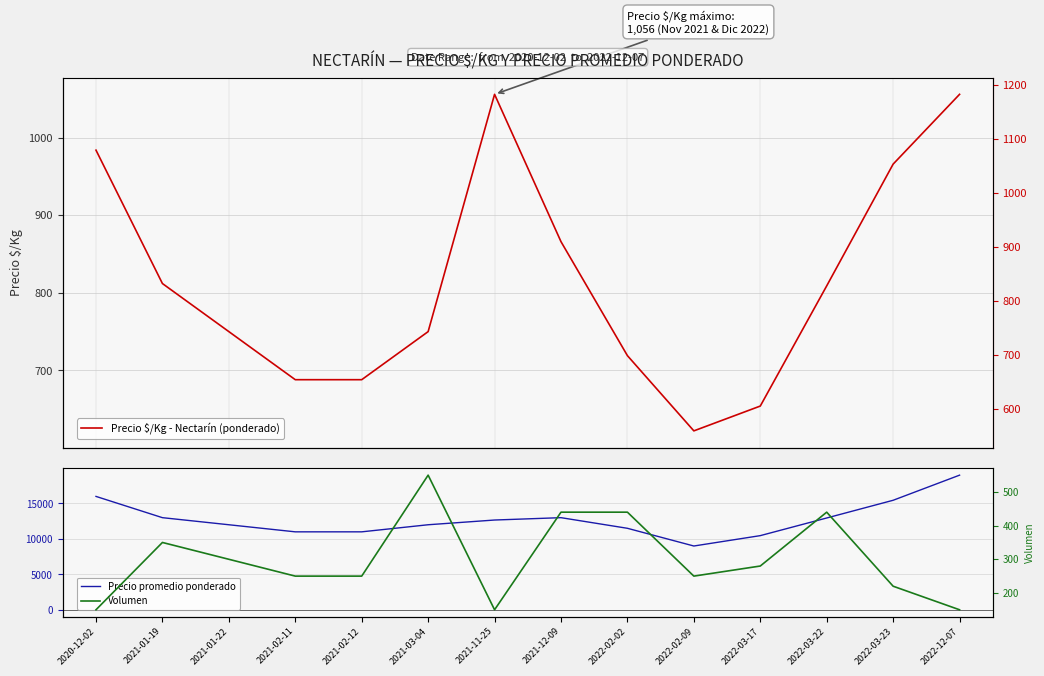

How many interior local peaks does the Precio promedio ponderado series have?

1